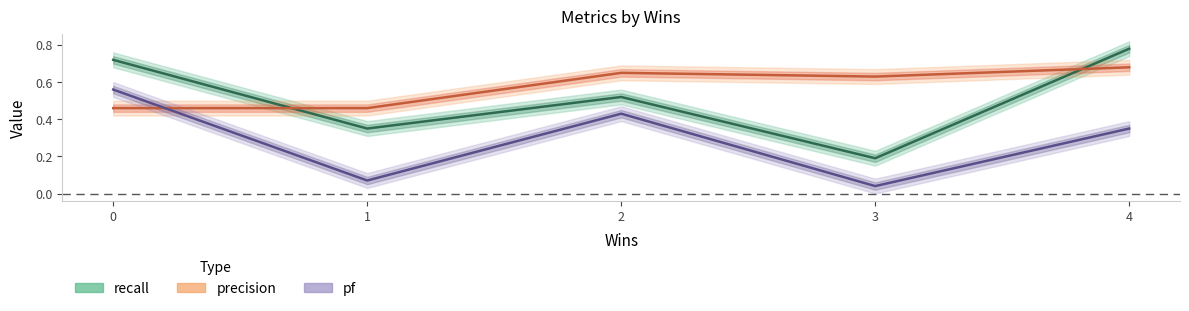

Which series changed the most between 1 and 4?

recall